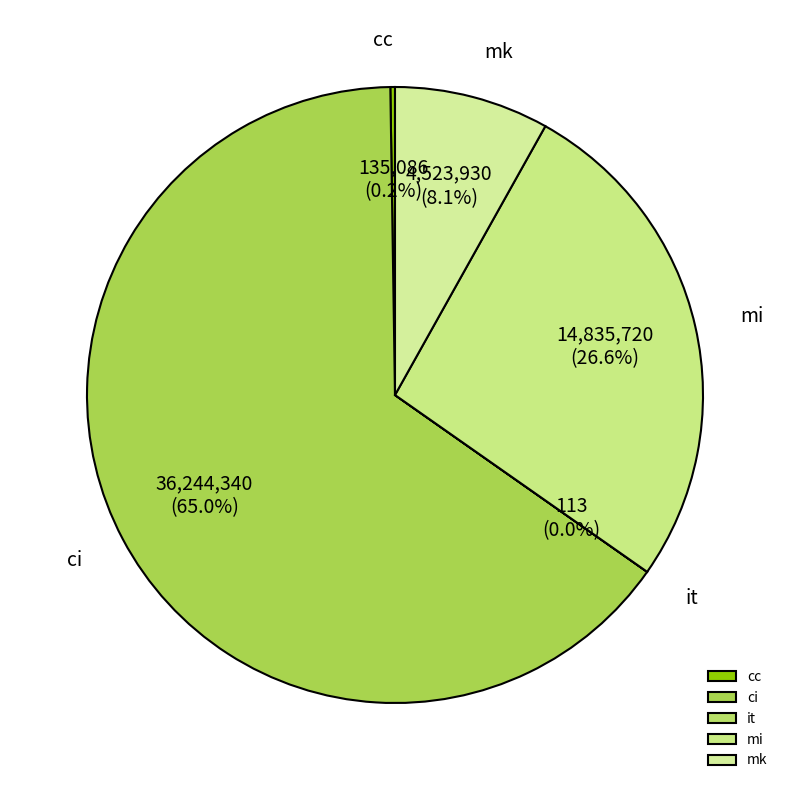

Which slice is the largest?

ci